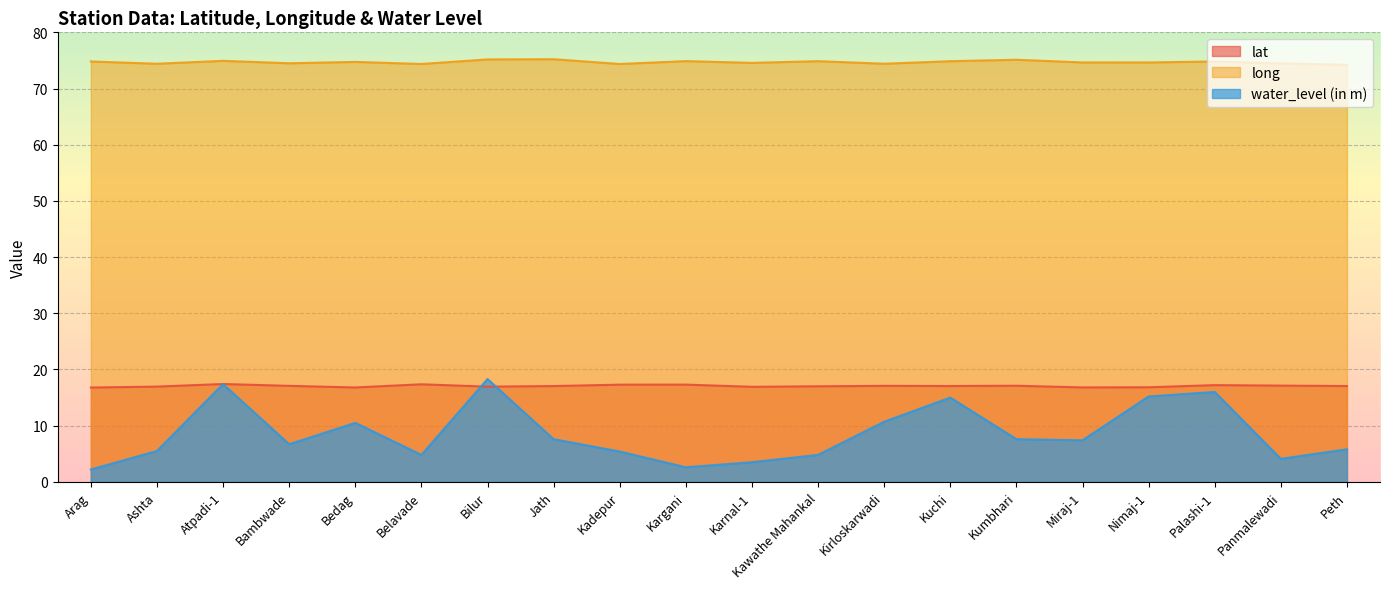

Between which two adjacent categories do water_level (in m) and lat first intersect?

Belavade and Bilur